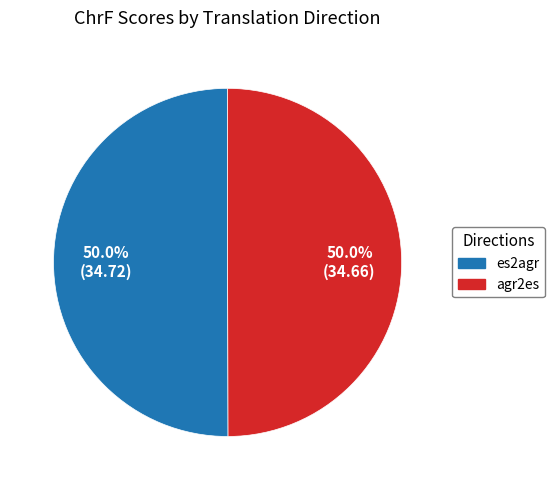

To the nearest percent, what percentage of the pie is agr2es?

50%